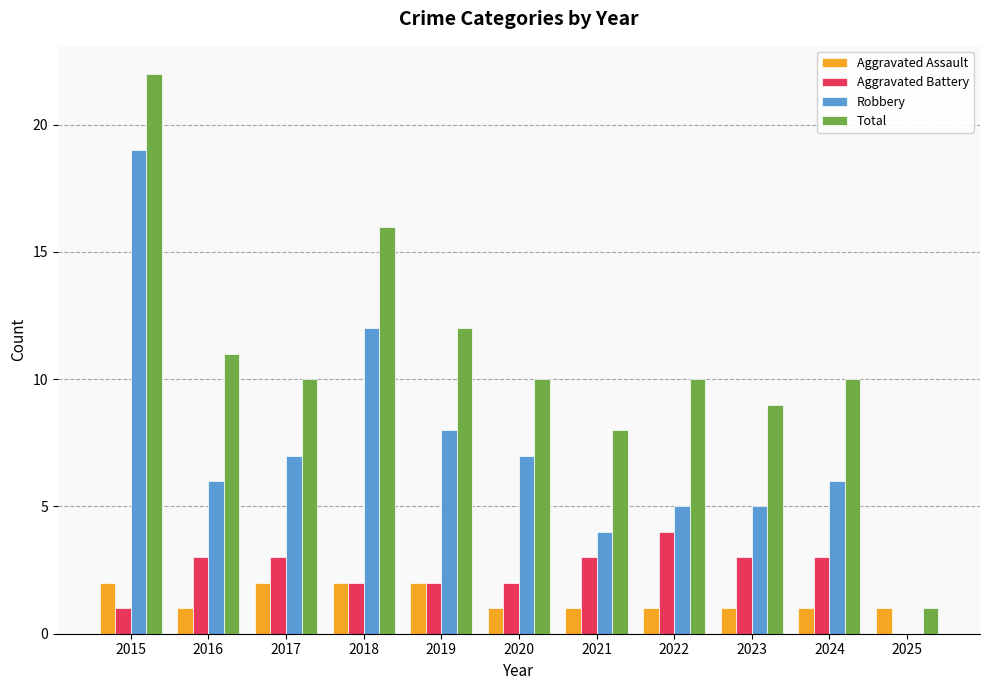

How many positive values does the Aggravated Battery series have?

10